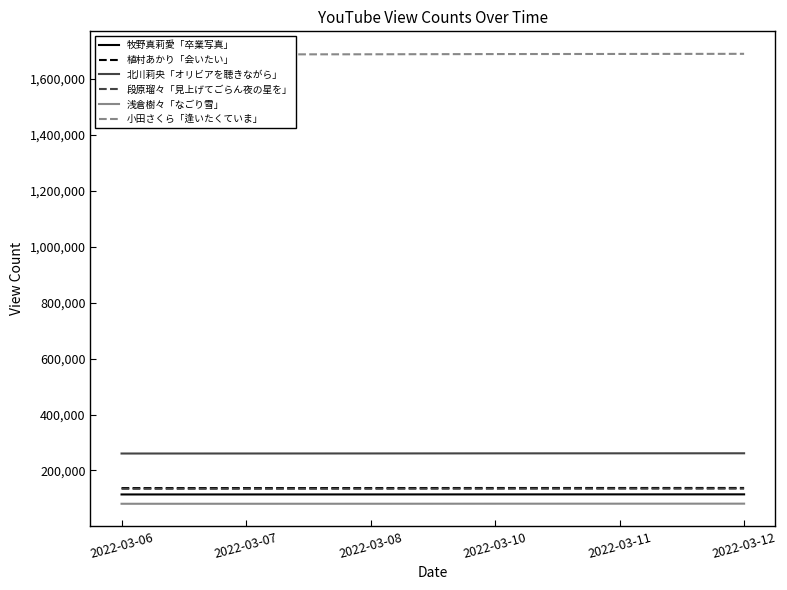

Reading left to right, extract all data points from this chart.

牧野真莉愛「卒業写真」: 2022-03-06=114092	2022-03-07=114122	2022-03-08=114181	2022-03-10=114327	2022-03-11=114394	2022-03-12=114460
植村あかり「会いたい」: 2022-03-06=136933	2022-03-07=136967	2022-03-08=137045	2022-03-10=137184	2022-03-11=137249	2022-03-12=137322
北川莉央「オリビアを聴きながら」: 2022-03-06=260537	2022-03-07=260616	2022-03-08=260777	2022-03-10=261071	2022-03-11=261203	2022-03-12=261354
段原瑠々「見上げてごらん夜の星を」: 2022-03-06=134200	2022-03-07=134236	2022-03-08=134337	2022-03-10=134538	2022-03-11=134627	2022-03-12=134728
浅倉樹々「なごり雪」: 2022-03-06=80784	2022-03-07=80809	2022-03-08=80874	2022-03-10=81041	2022-03-11=81105	2022-03-12=81171
小田さくら「逢いたくていま」: 2022-03-06=1687895	2022-03-07=1688053	2022-03-08=1688454	2022-03-10=1689230	2022-03-11=1689600	2022-03-12=1690068